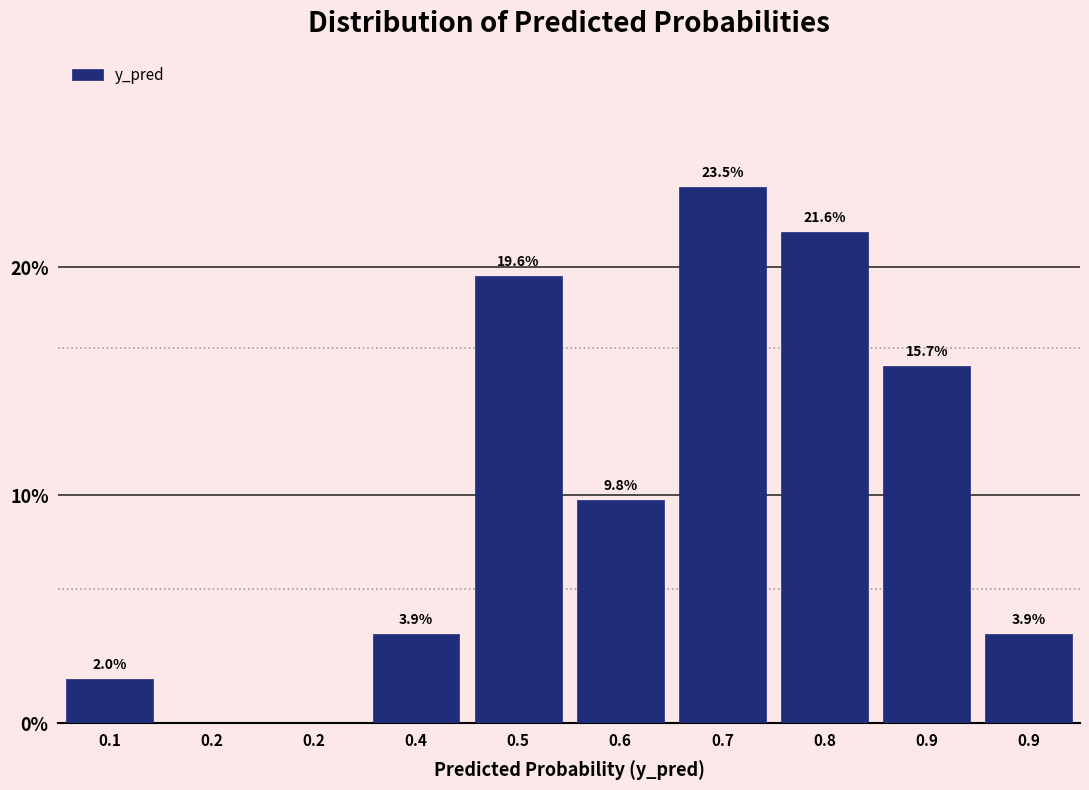

How many positive values are there?

8